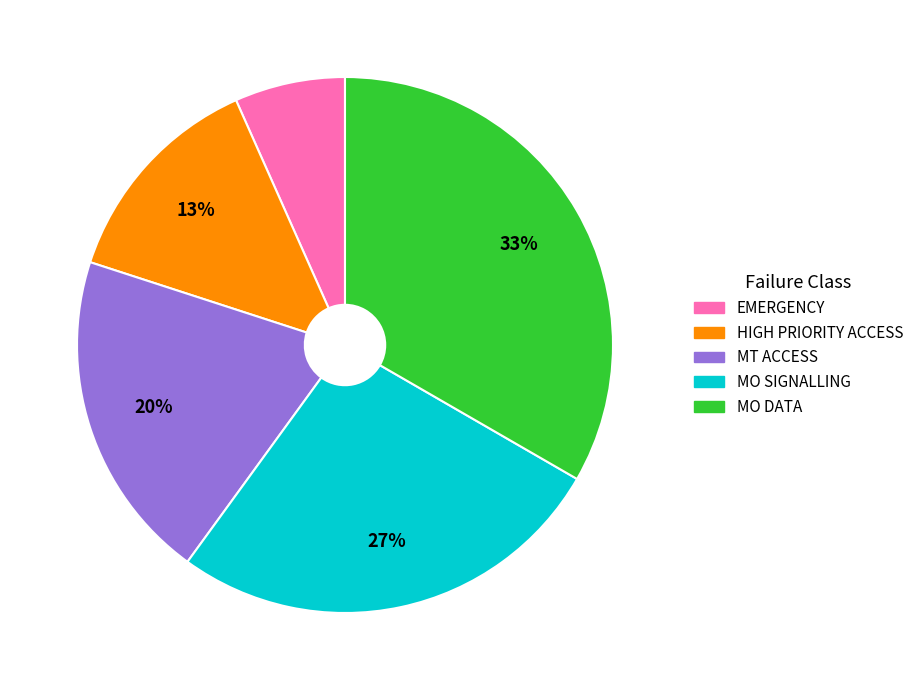

Rank the categories by value from highest to lowest.

MO DATA, MO SIGNALLING, MT ACCESS, HIGH PRIORITY ACCESS, EMERGENCY